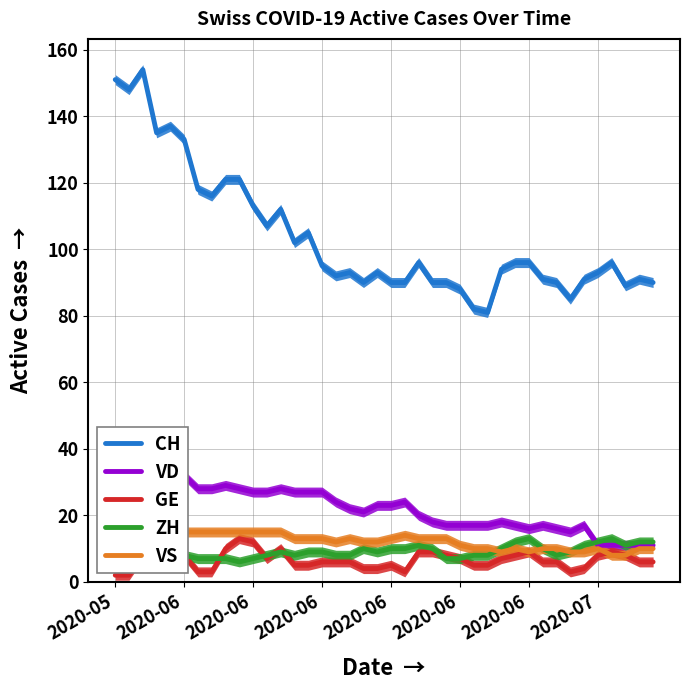

Rank the series at 11 from highest to lowest value.

CH, VD, VS, ZH, GE